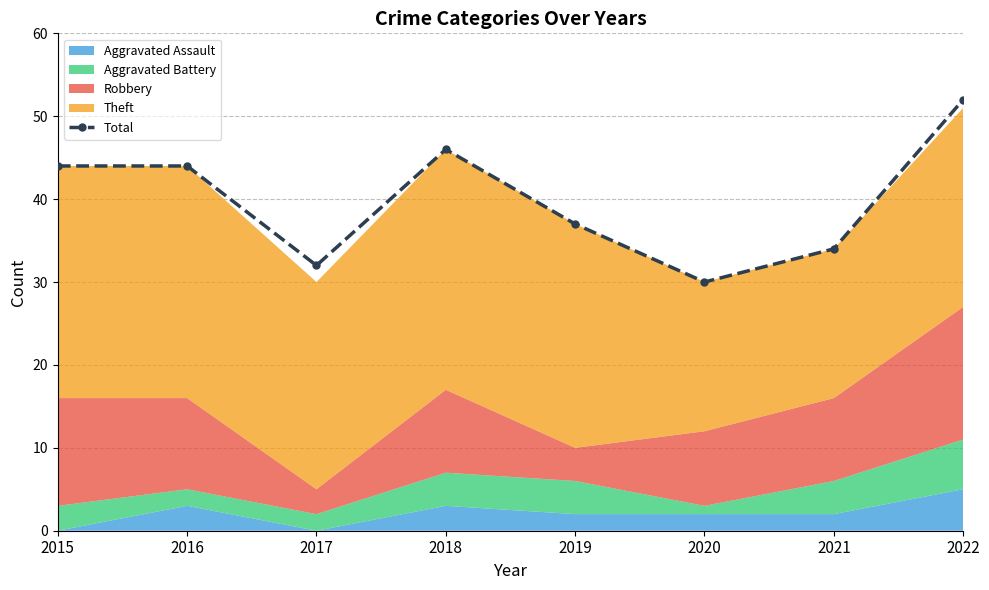

What is the change in value from 2016 to 2022?

+8